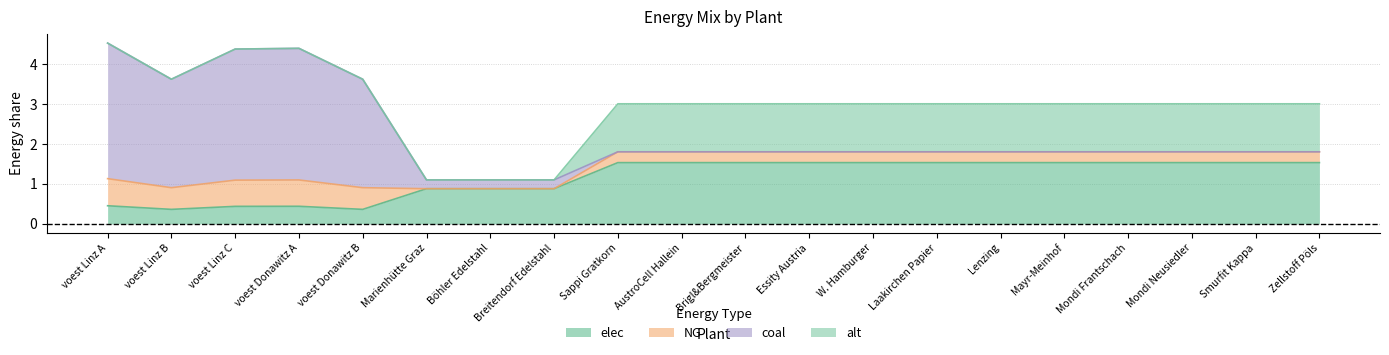

What is the minimum value for elec?

0.4